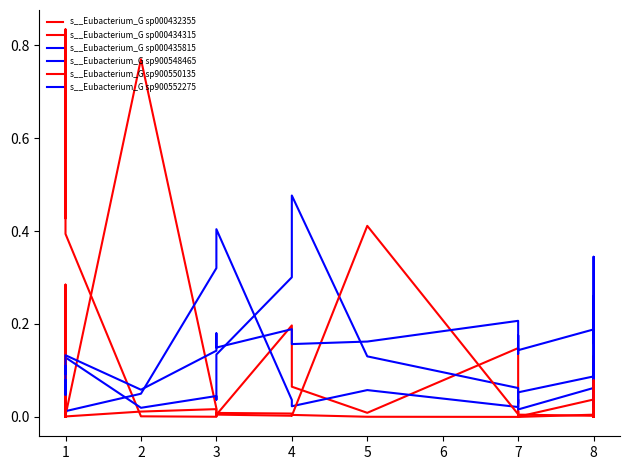

Which series ends up on top after the final intersection of s__Eubacterium_G sp000432355 and s__Eubacterium_G sp000434315?

s__Eubacterium_G sp000434315